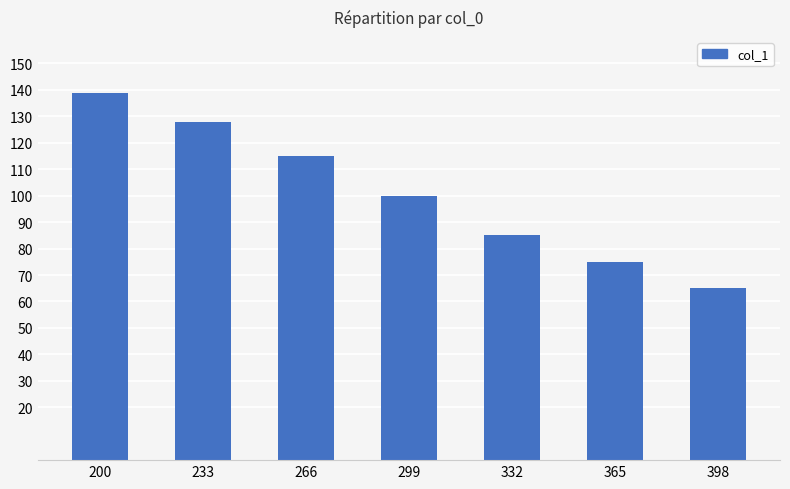

List the labels in order of value, smallest first.

398, 365, 332, 299, 266, 233, 200